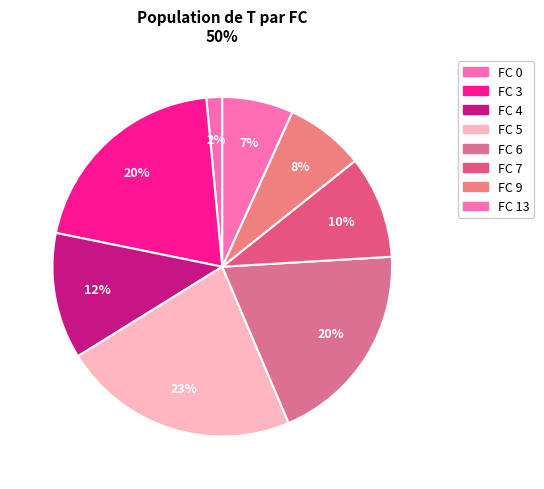

To the nearest percent, what percentage of the pie is FC 7?

10%